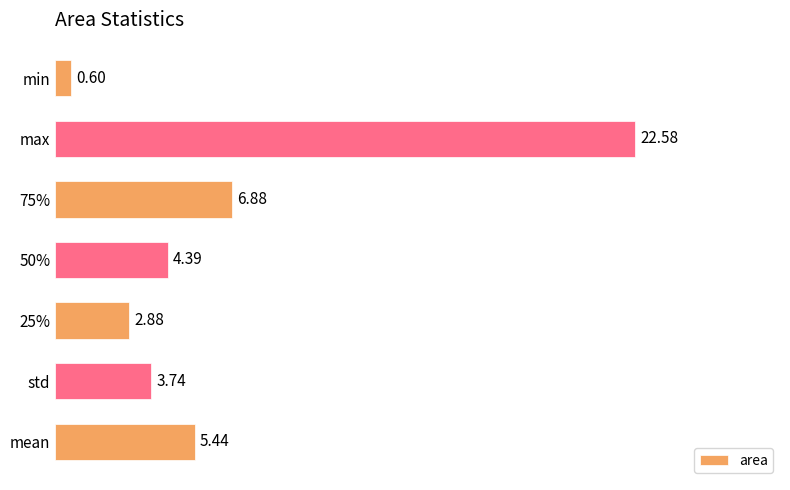

What is the difference between the maximum and second lowest values?

19.7